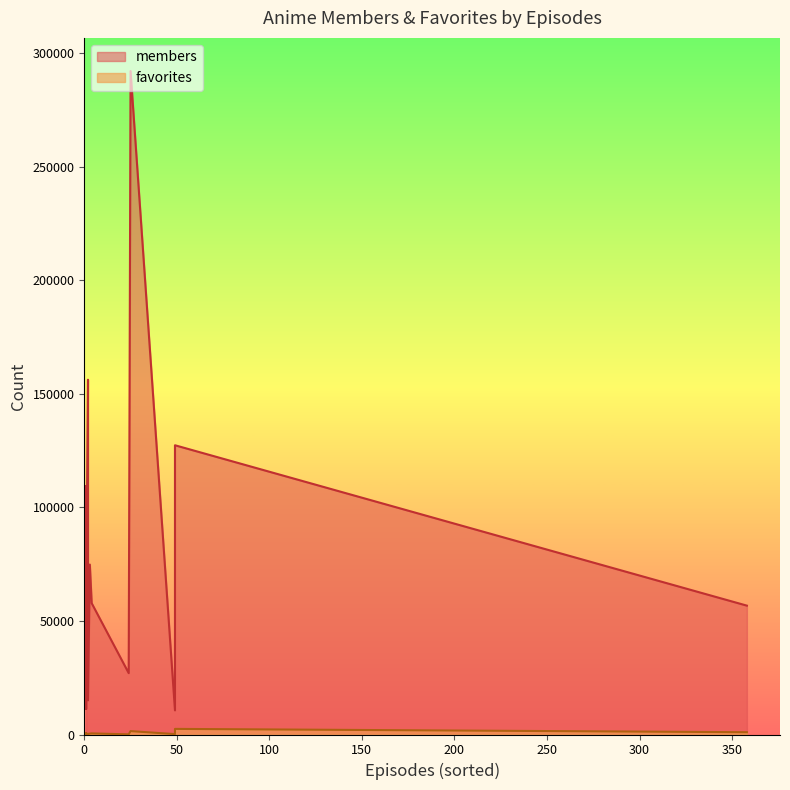

How many data points in members are less than 56757?

9